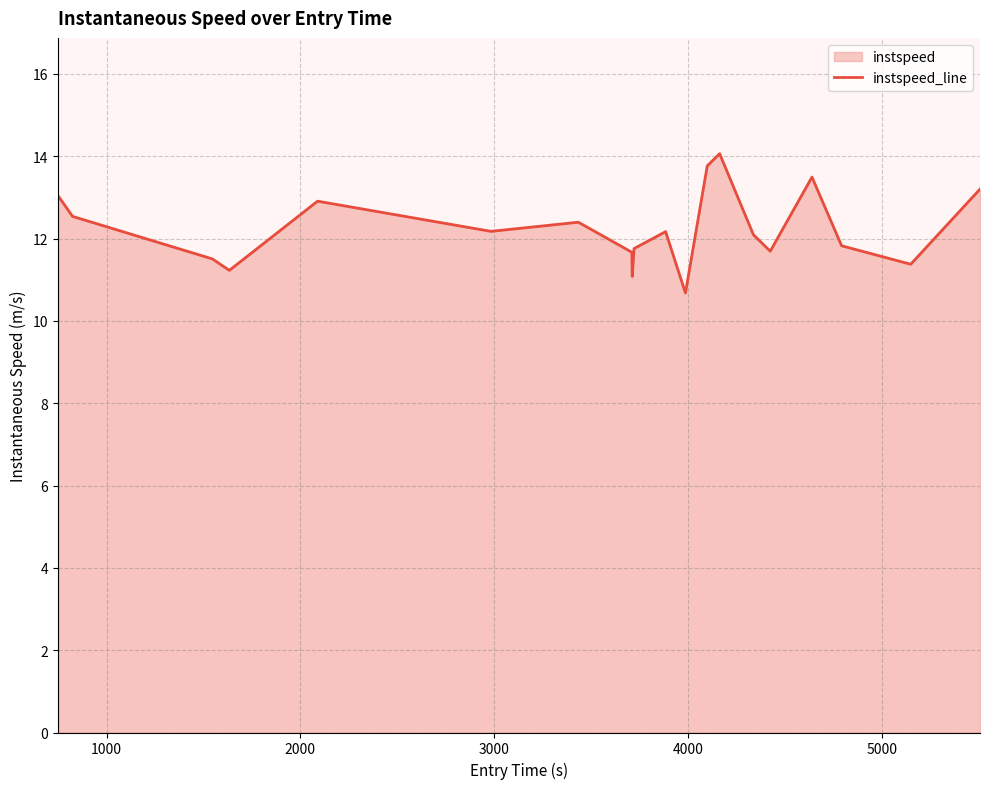

What is the difference between the maximum and minimum values?

3.4